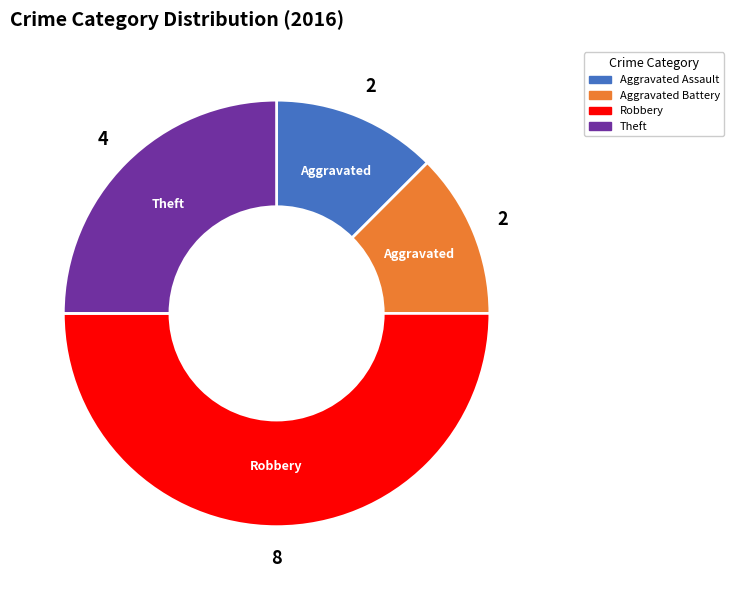

How many segments does this pie chart have?

4